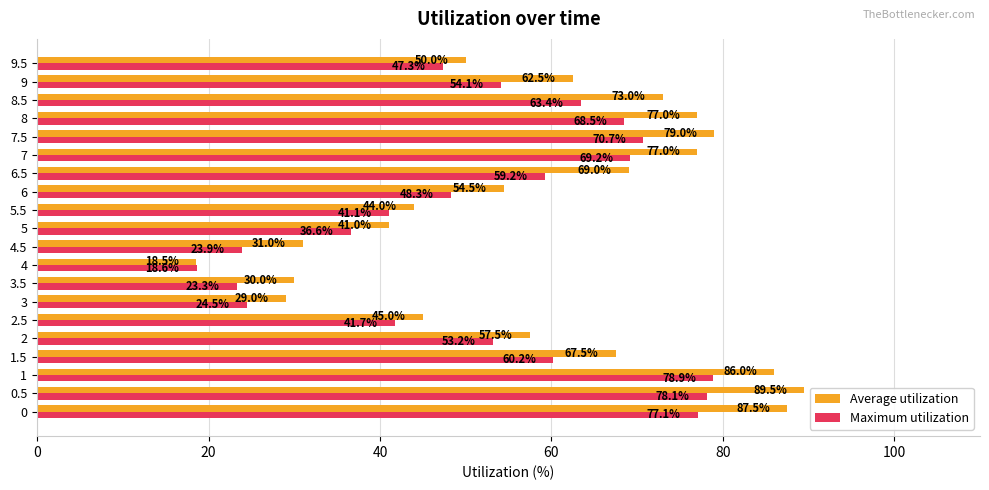

The Average utilization series shows 69.0 at 6.5. True or false?

True